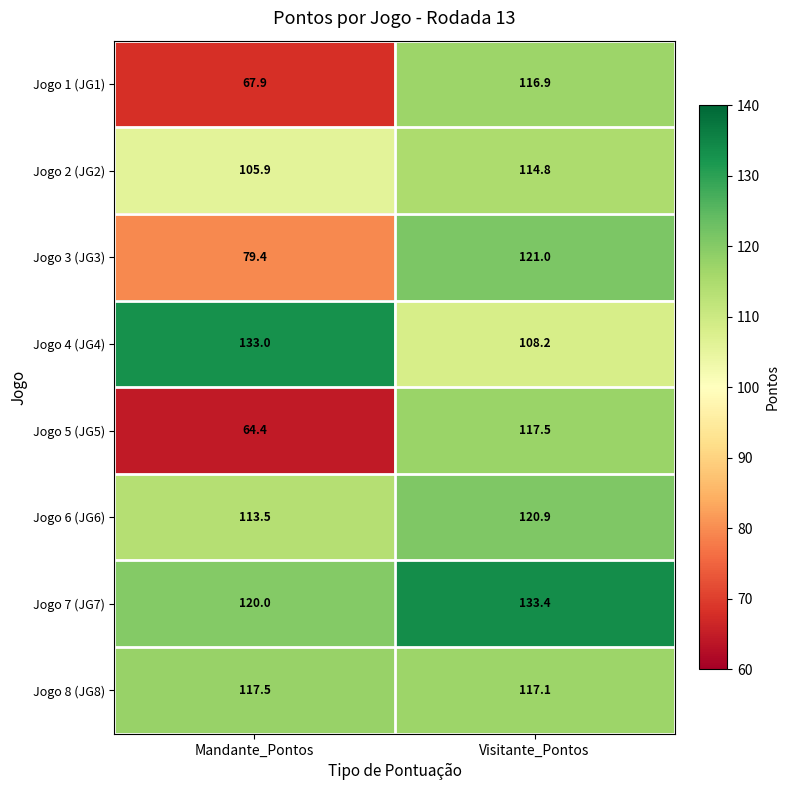

What is the spread (max minus min) of values at Mandante_Pontos?

68.6